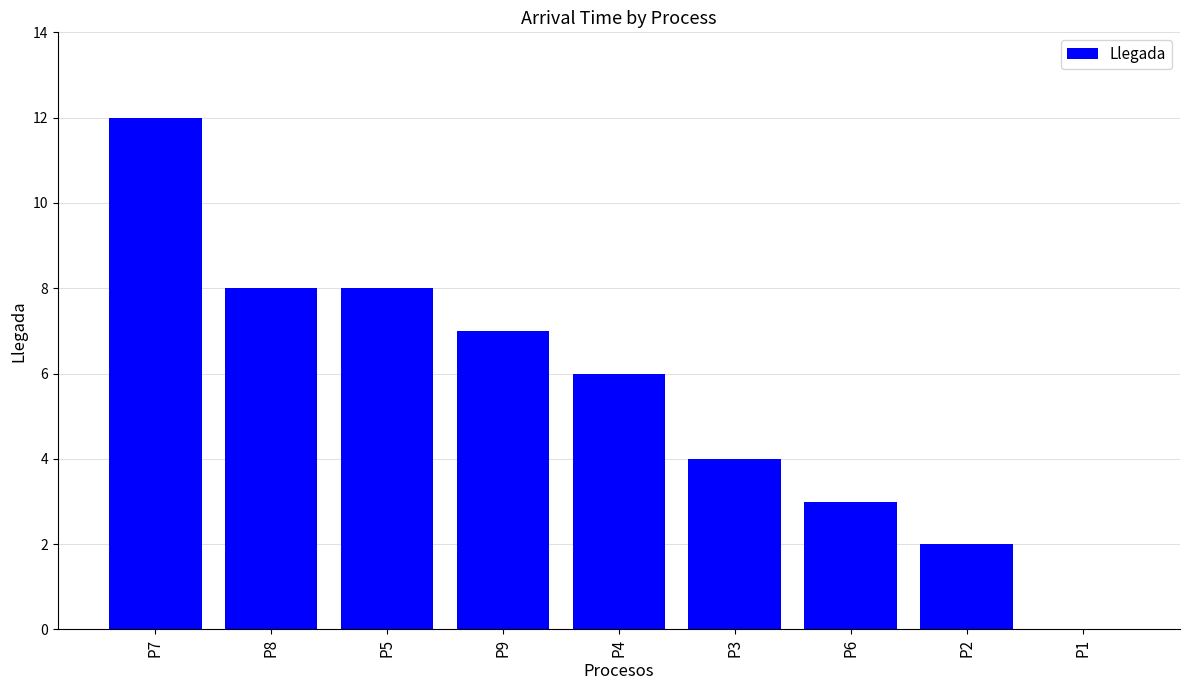

Count the number of data series in this chart.

1